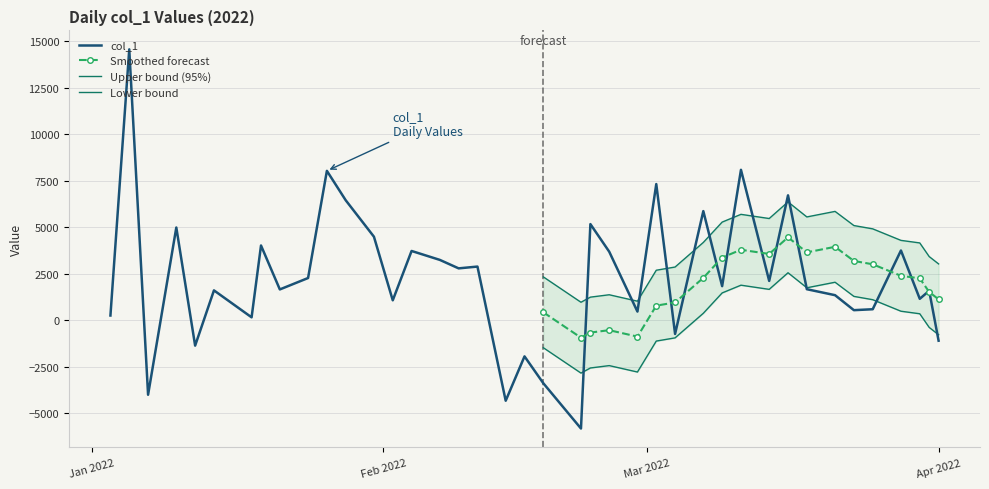

How many categories are shown in the chart?

40